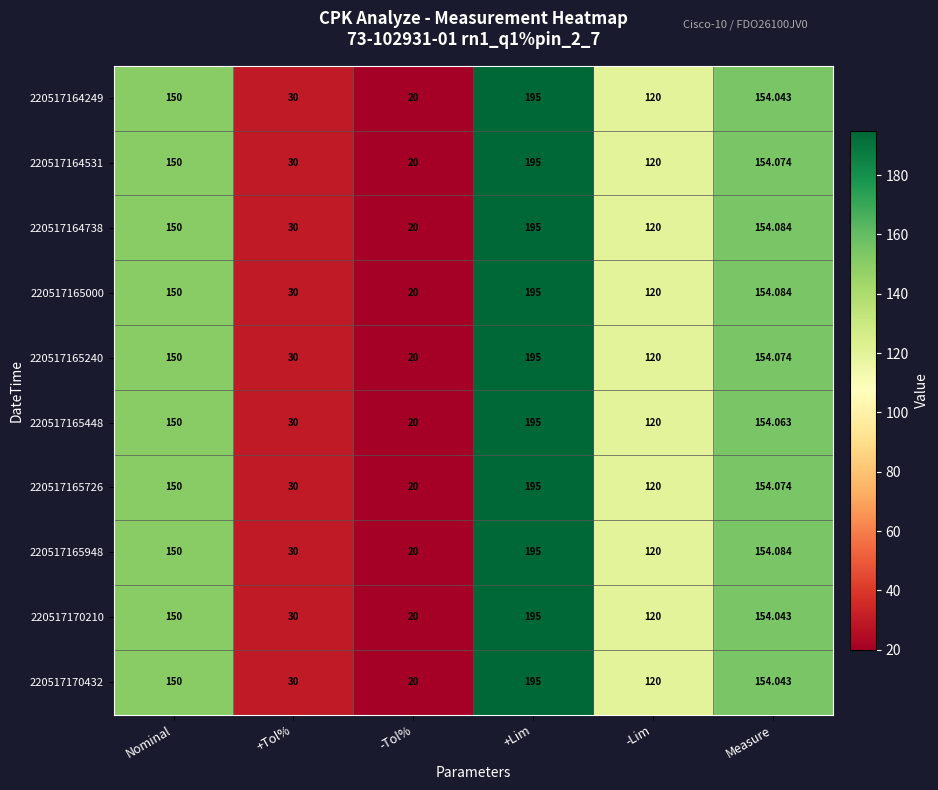

What is the minimum value shown in the chart?

20.0